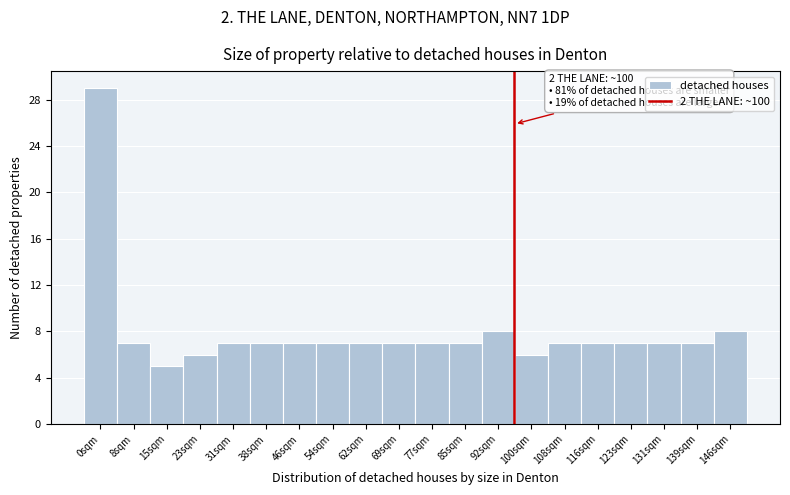

Reading left to right, transcribe all the data shown in this chart.

29	7	5	6	7	7	7	7	7	7	7	7	8	6	7	7	7	7	7	8